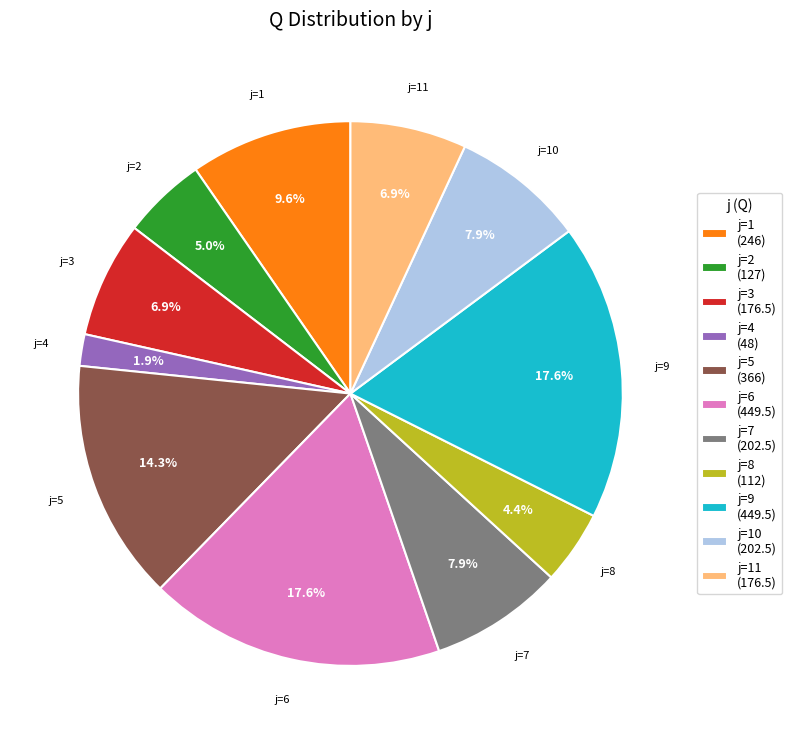

Which slice is the smallest?

j=4 (48)